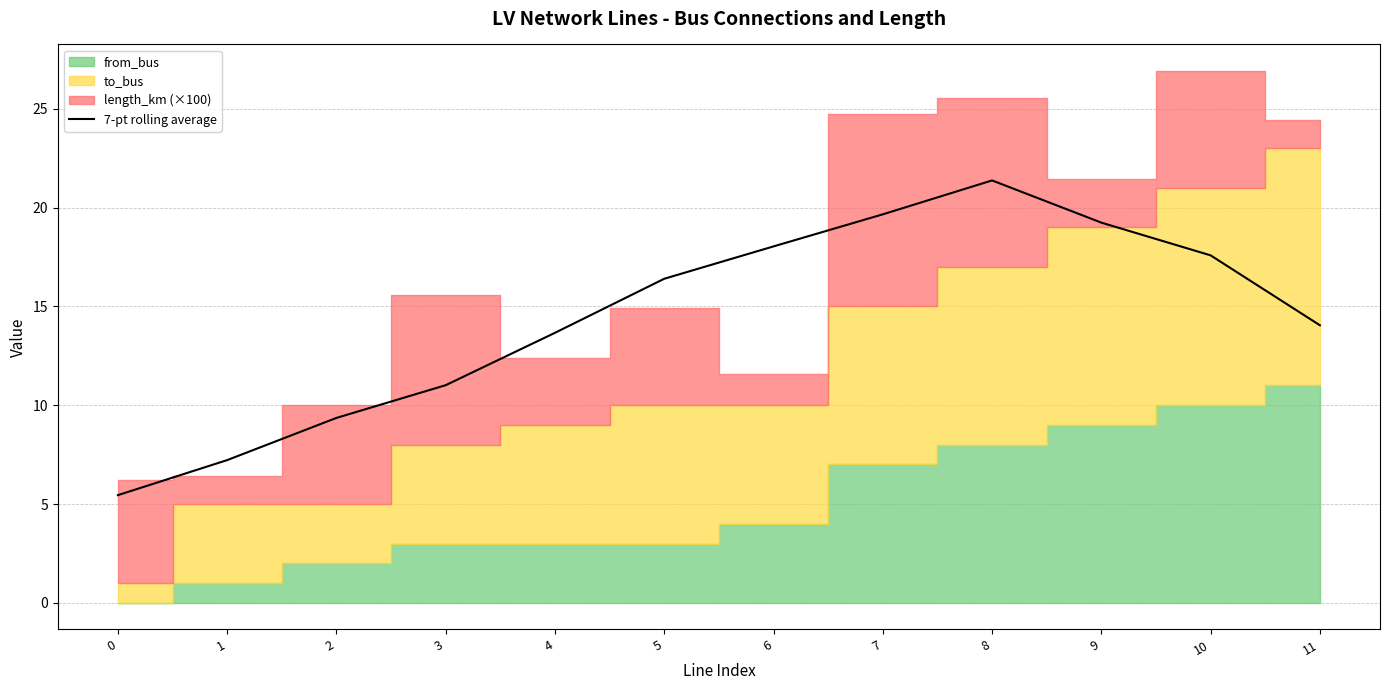

What is the smallest value displayed?

5.4